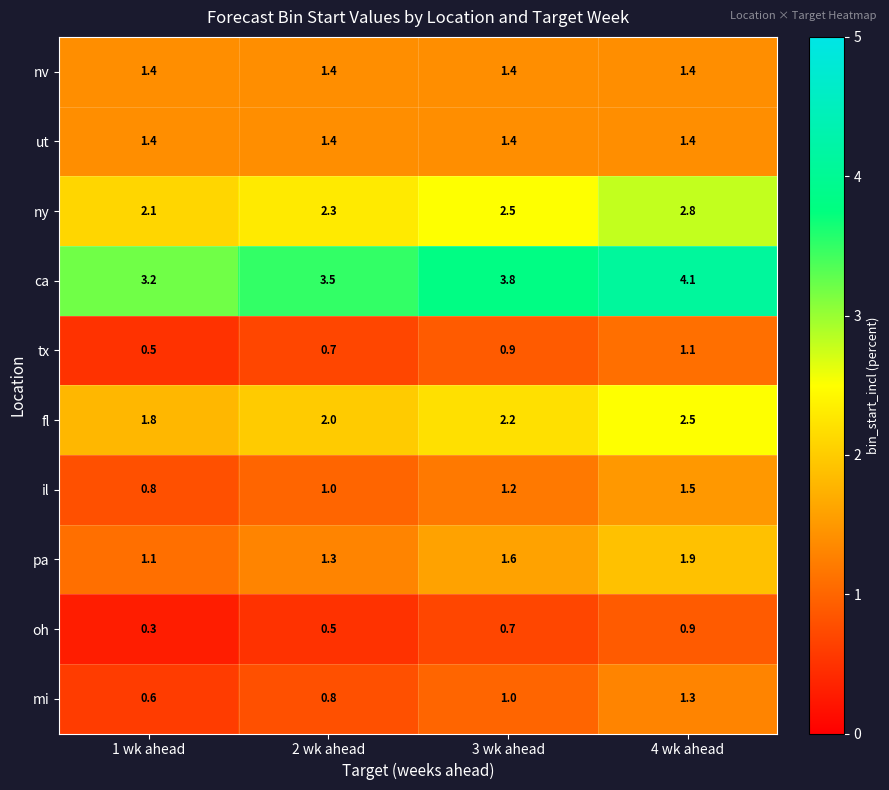

What is the lowest value of the il series?

0.8